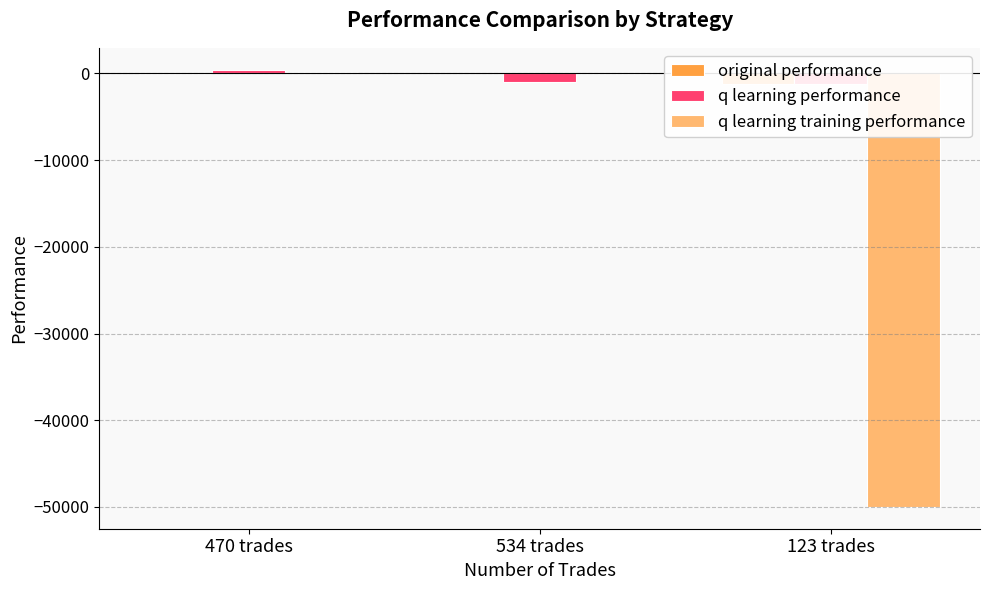

Where does the q learning performance series first go above -1013?

470 trades